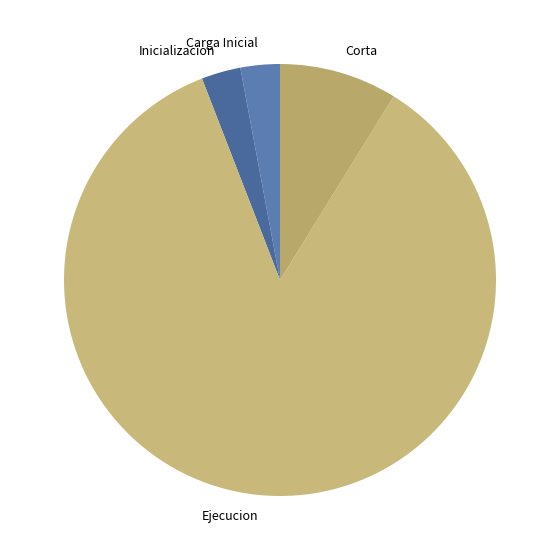

True or false: Inicializacion accounts for 9% of the total.

False